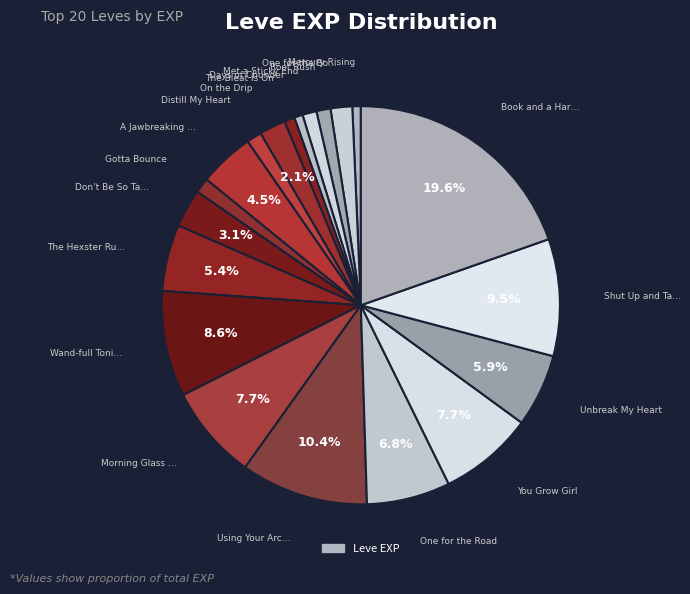

How many segments does this pie chart have?

20